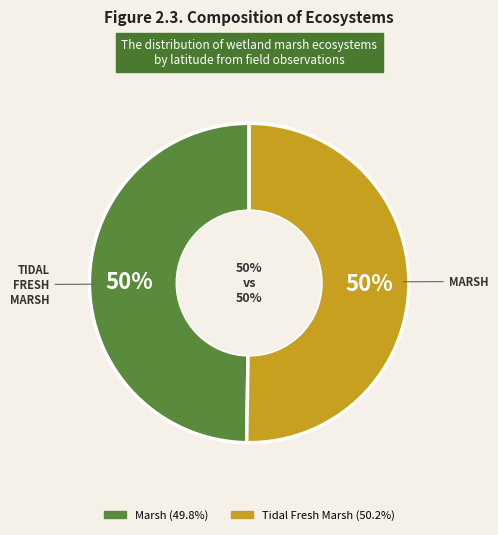

What percentage is the tidal_fresh_marsh slice, to the nearest percent?

50%